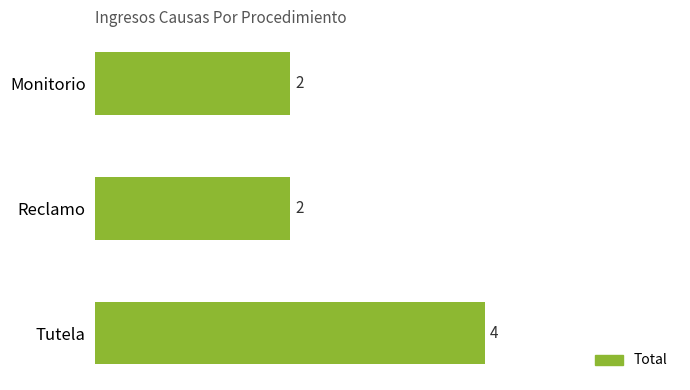

Approximately how many times larger is the value at Tutela compared to Monitorio?

2.0